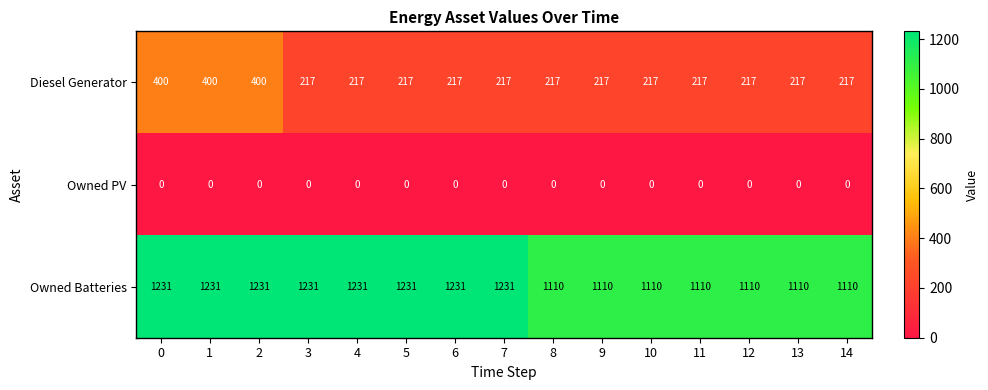

What is the total value across all series at 12?

1327